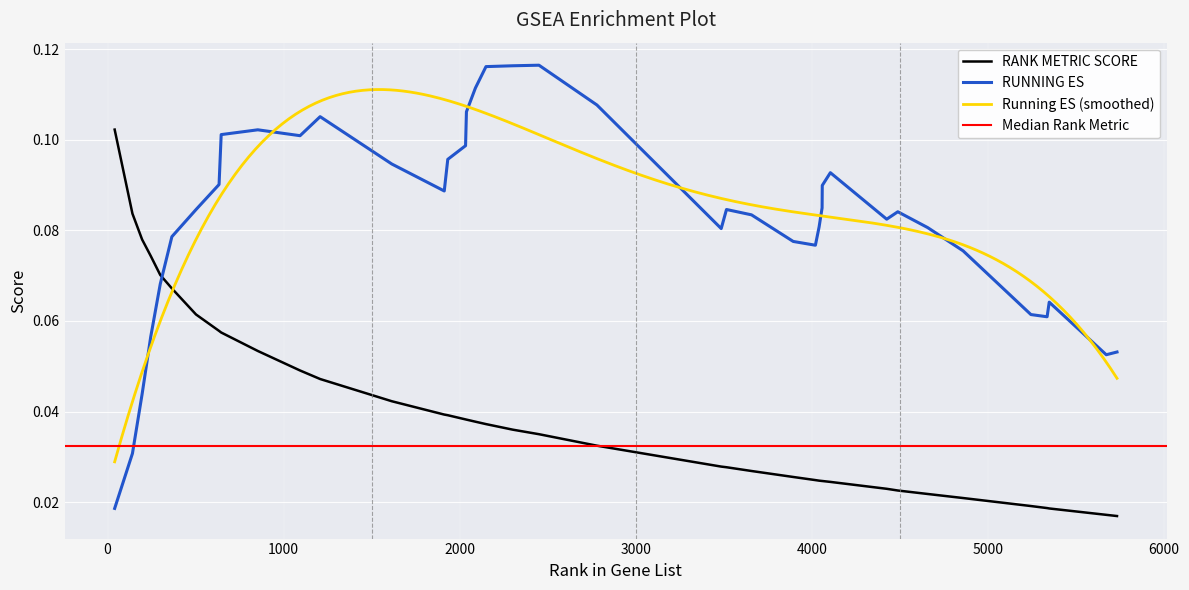

True or false: RUNNING ES has more than 0 interior local peaks.

True